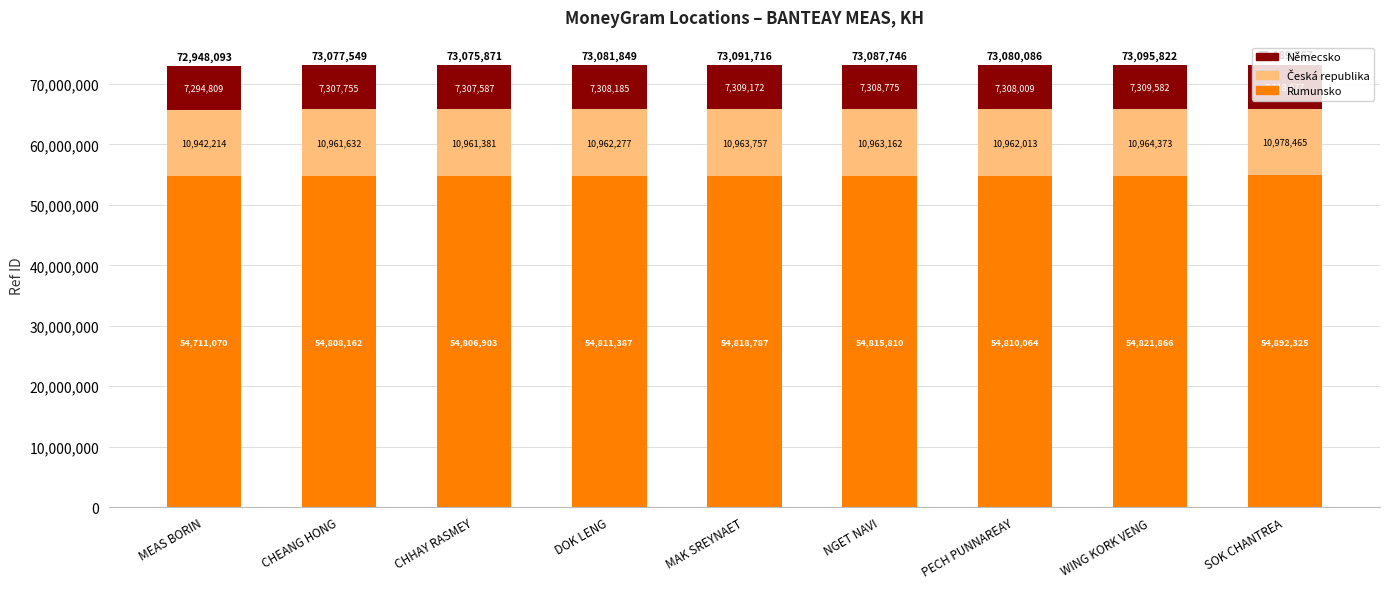

At which label does Rumunsko reach its minimum?

MEAS BORIN